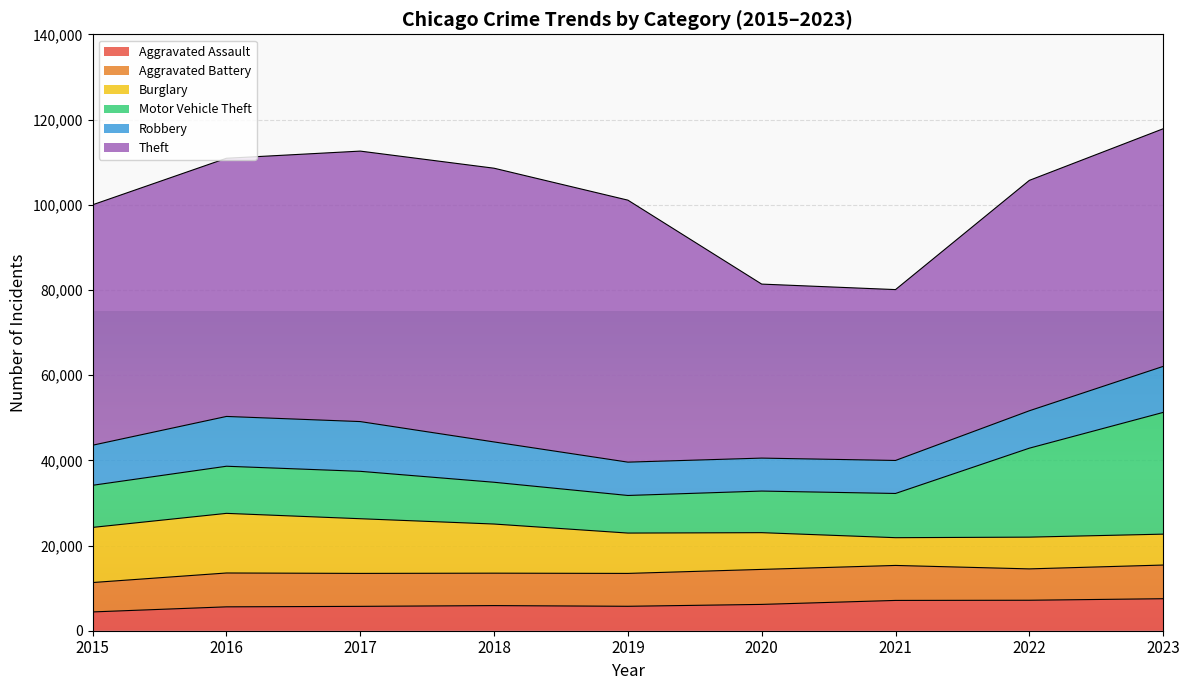

At which label does Theft reach its peak?

2018